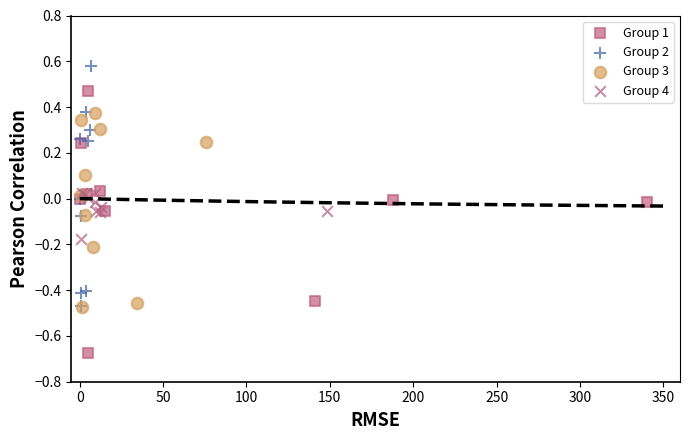

Which series has the widest spread of Y values?

Group 1